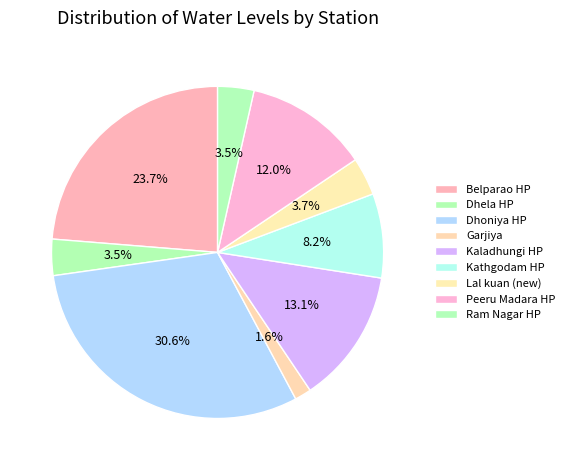

Which slice is the largest?

Dhoniya HP